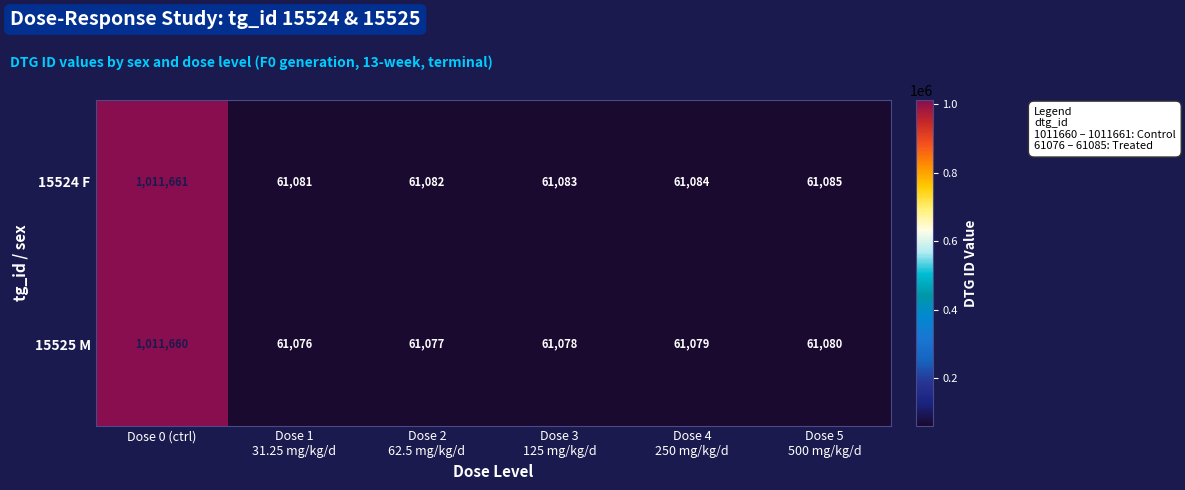

What is the difference between the maximum and second lowest values in the 15524 F series?

950579